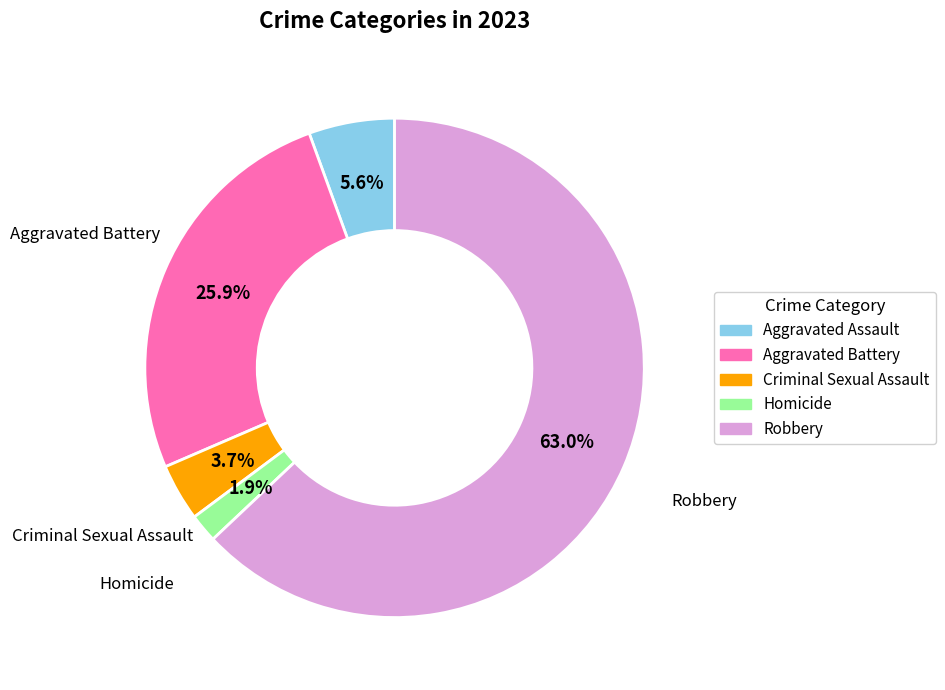

To the nearest percent, what percentage of the pie is Aggravated Assault?

6%